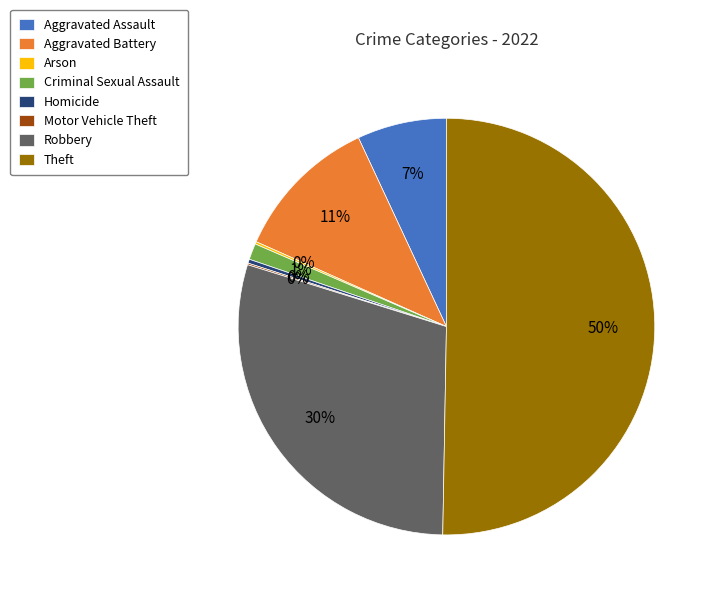

The Theft slice represents 41% of the pie. True or false?

False